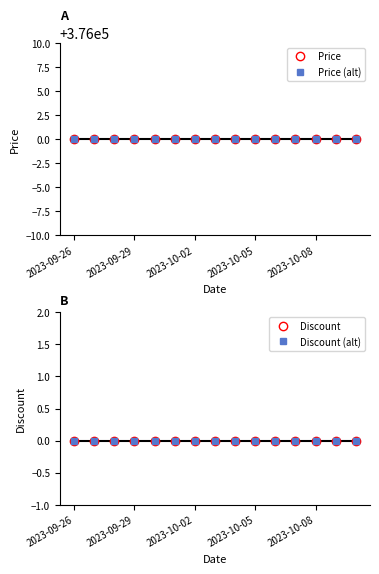

True or false: Price and Discount (alt) cross at least once.

False